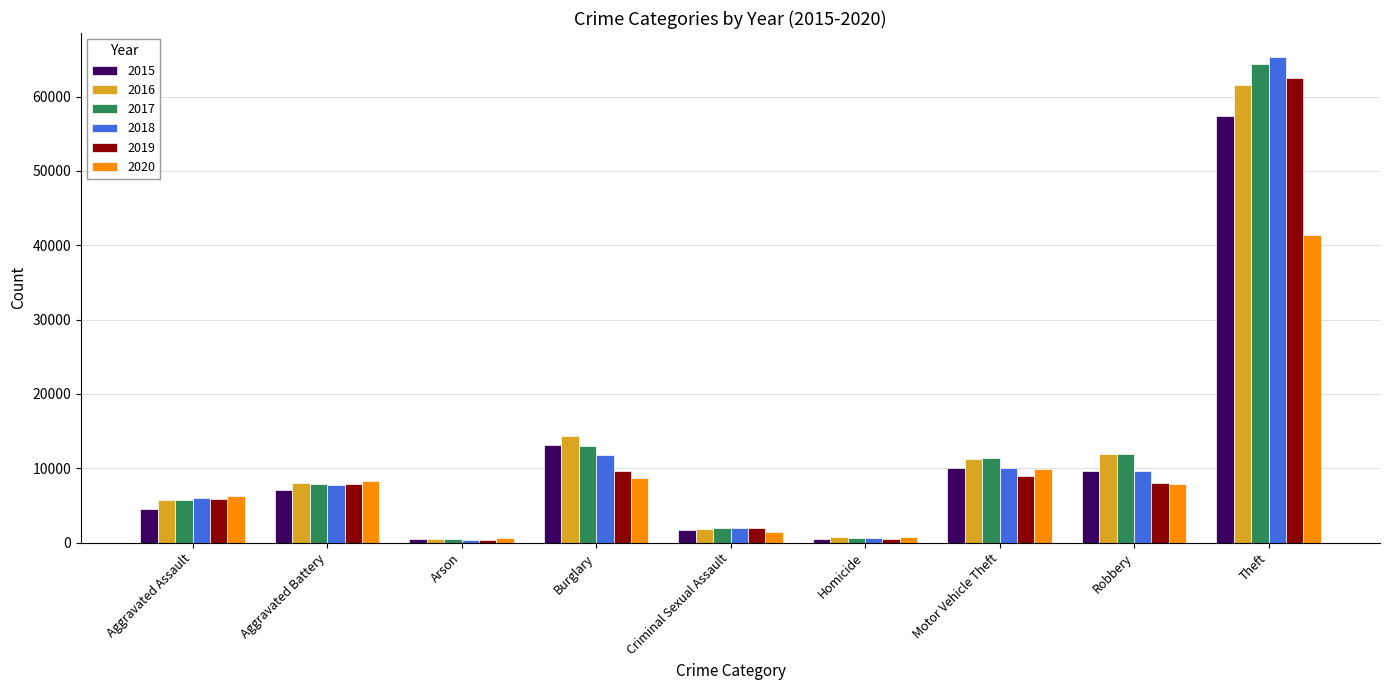

Is it true that 2017 equals 9536 at Aggravated Assault?

False